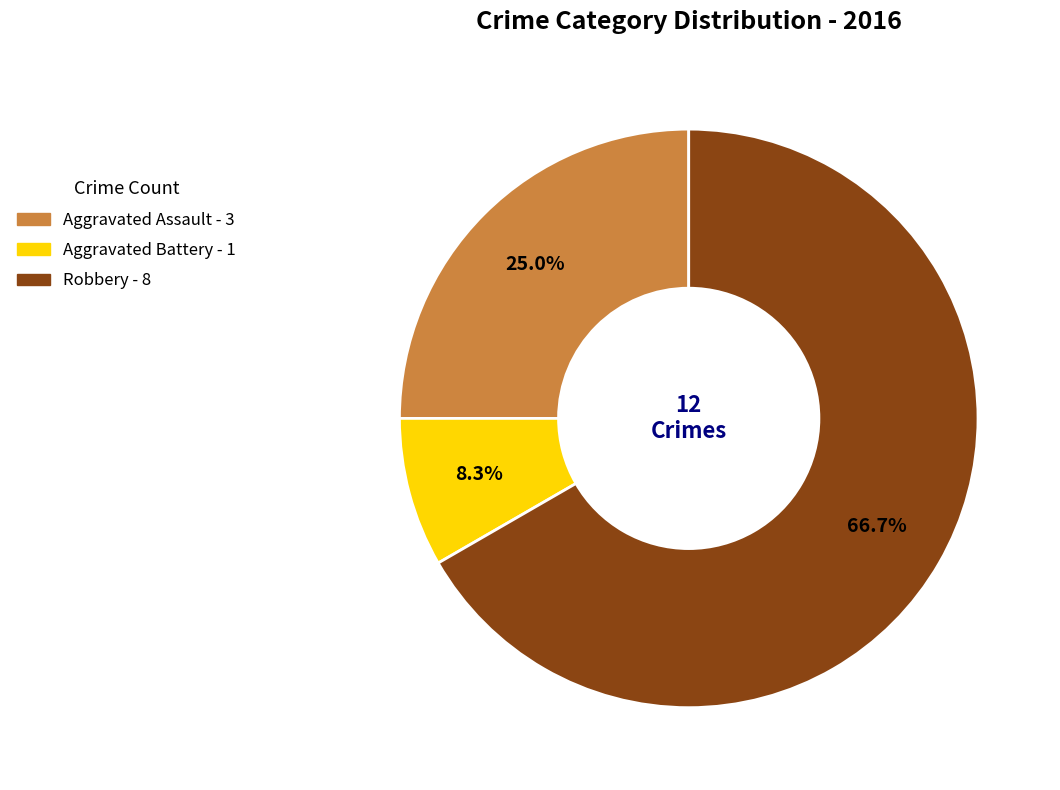

How many slices are in this pie chart?

3